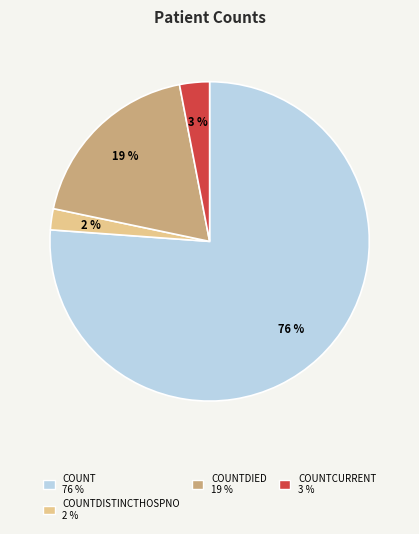

The COUNTDISTINCTHOSPNO 2 % slice represents 2% of the pie. True or false?

True